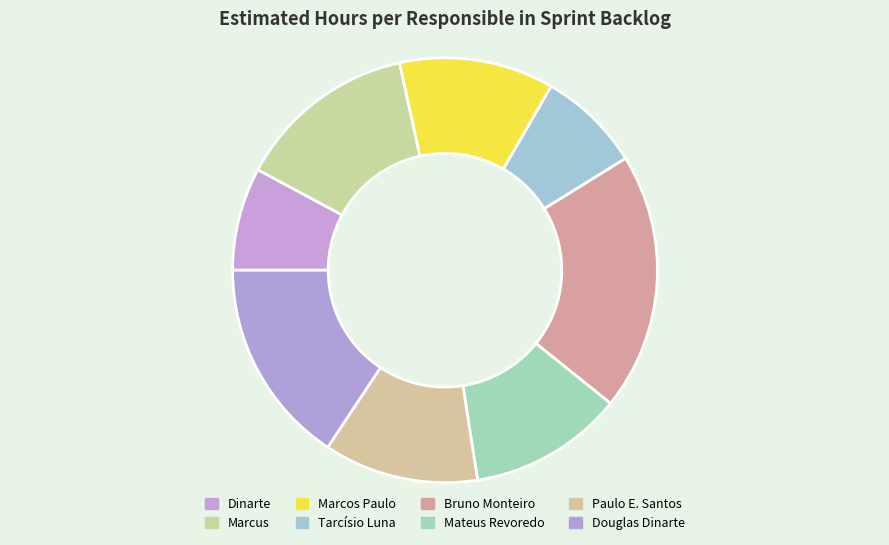

The Dinarte slice represents 1% of the pie. True or false?

False